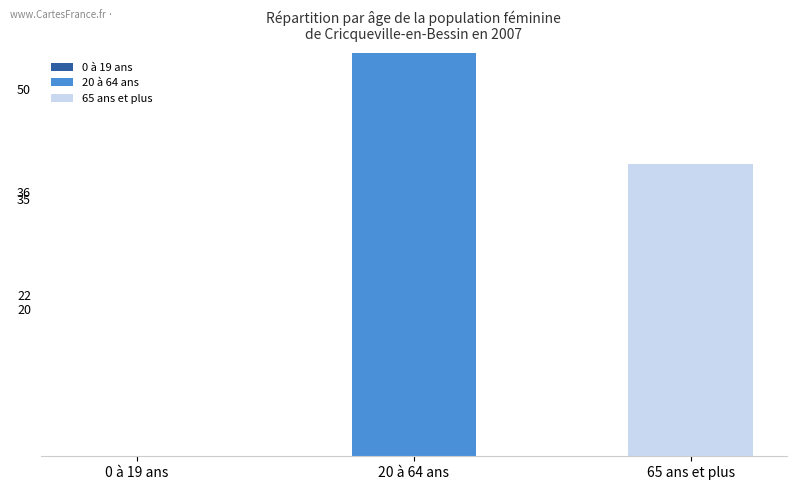

What is the average value?

33.3